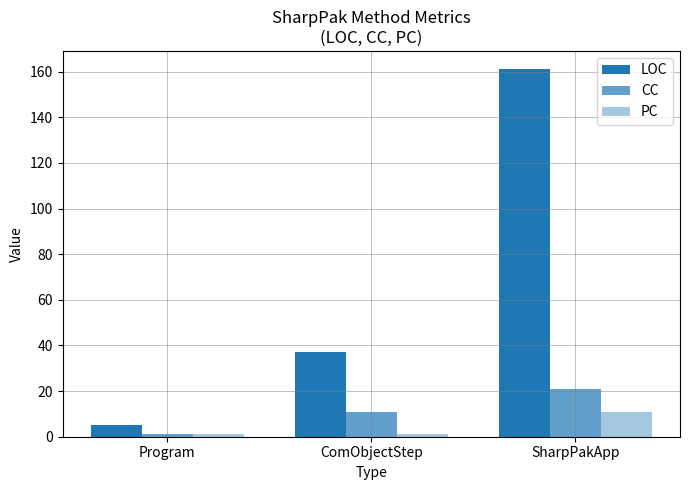

What is the average value of the CC series?

11